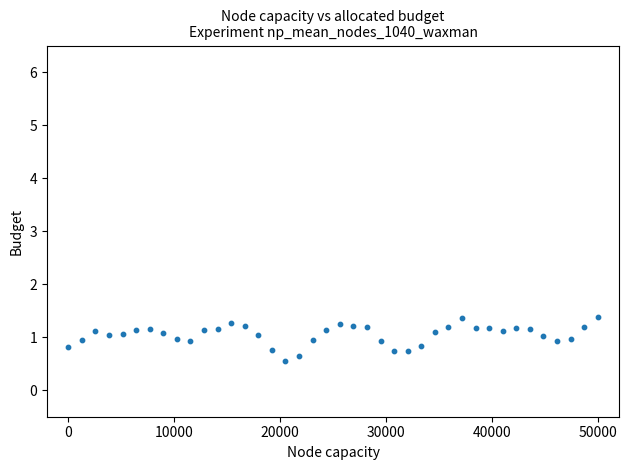

What is the range of Y values (max minus min)?

0.8